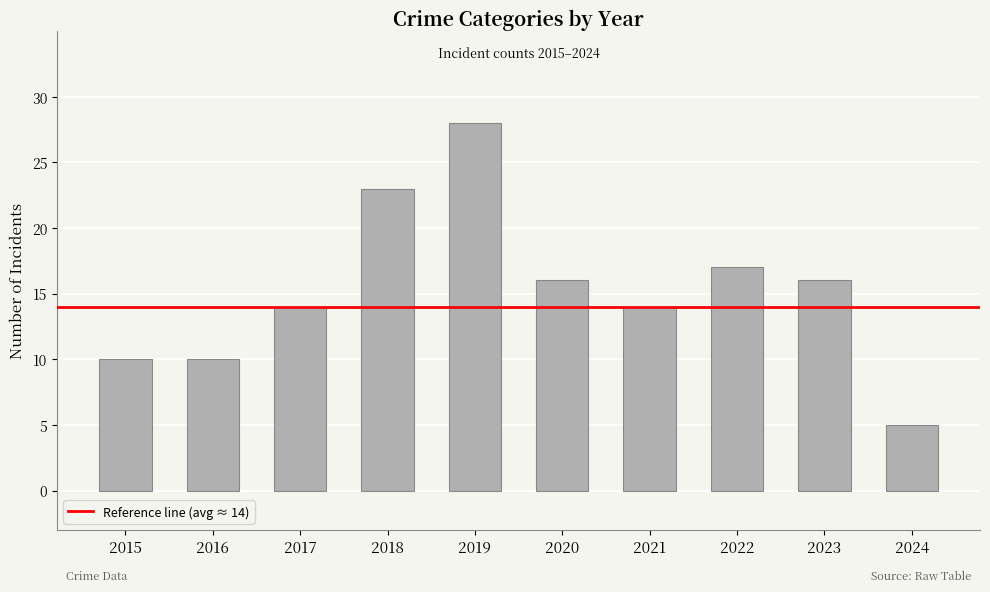

Which has a higher value, 2021 or 2022?

2022